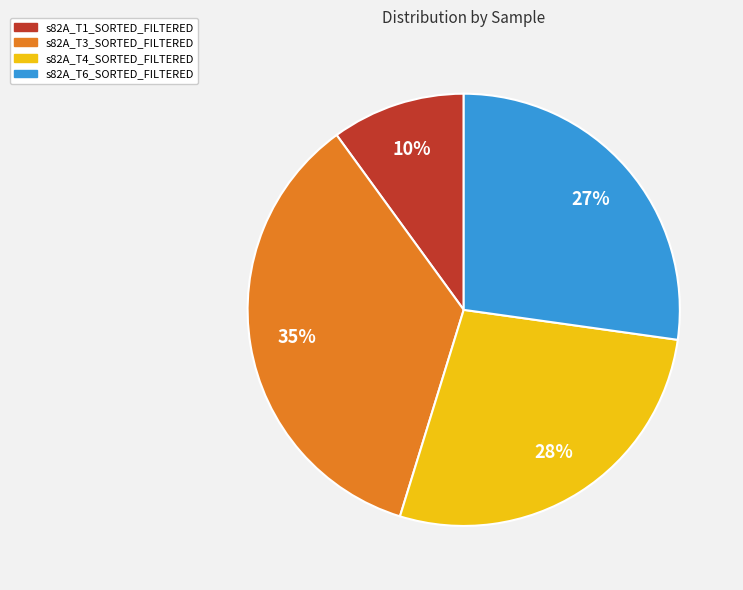

Which has a higher value, s82A_T1_SORTED_FILTERED or s82A_T4_SORTED_FILTERED?

s82A_T4_SORTED_FILTERED